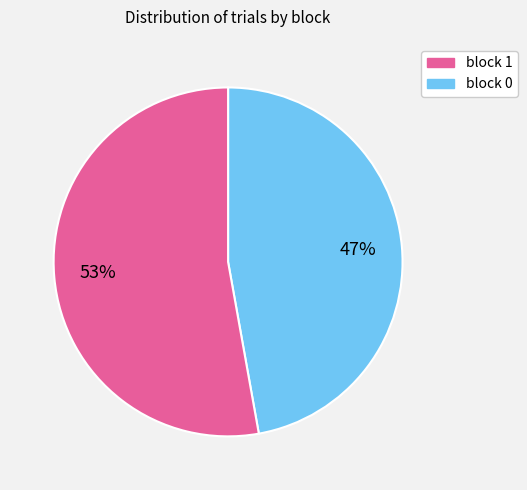

Is there any slice that represents more than half of the pie?

Yes